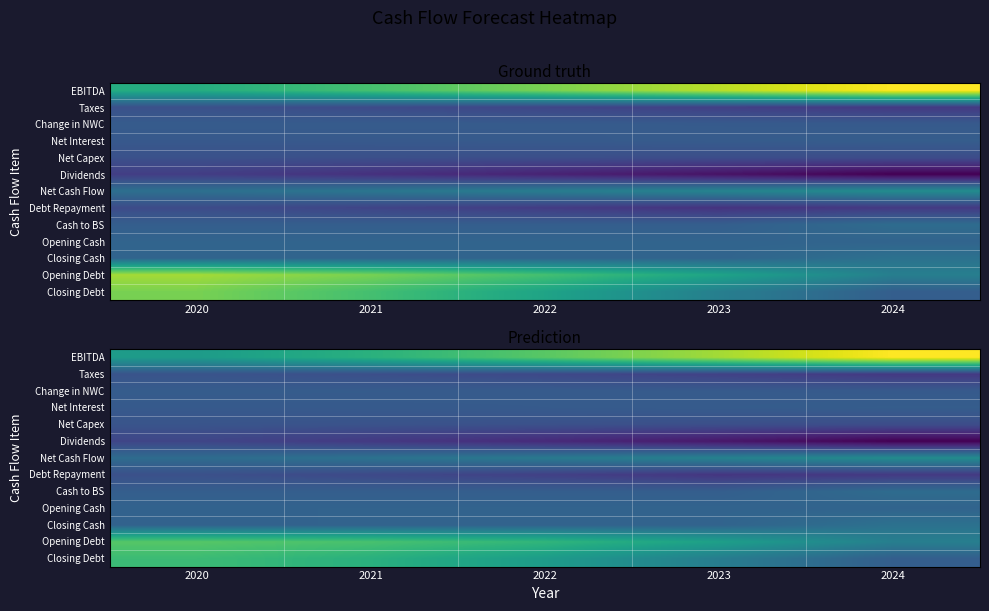

At how many categories does at least one series exceed 303153?

5